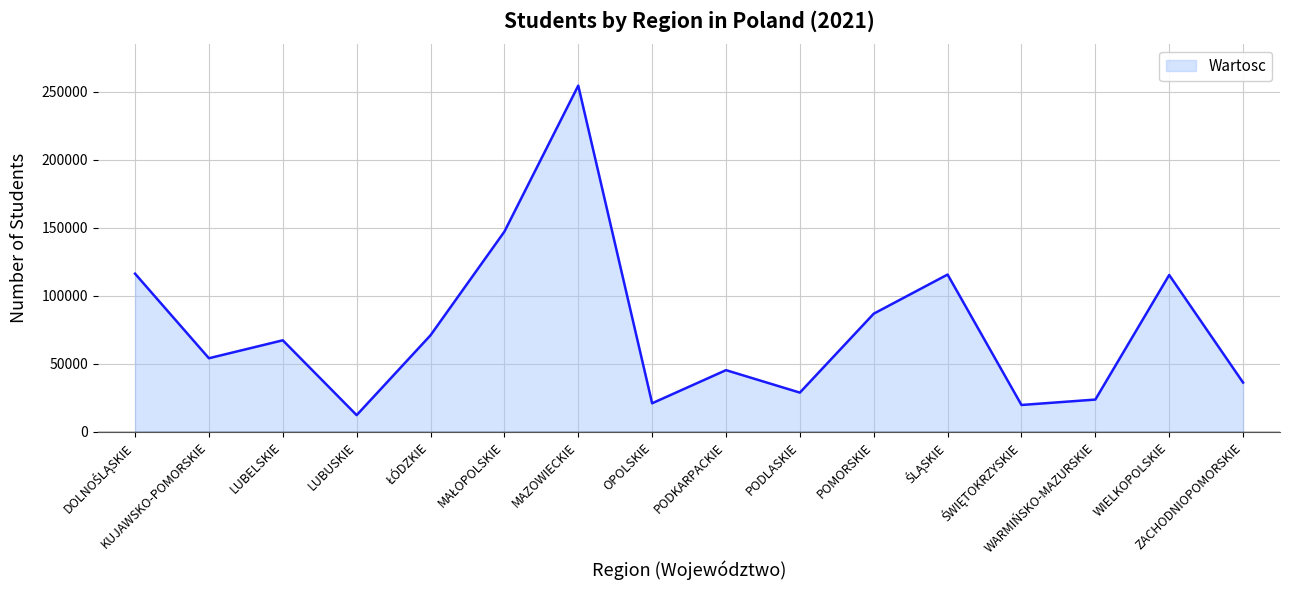

What is the greatest value displayed?

254654